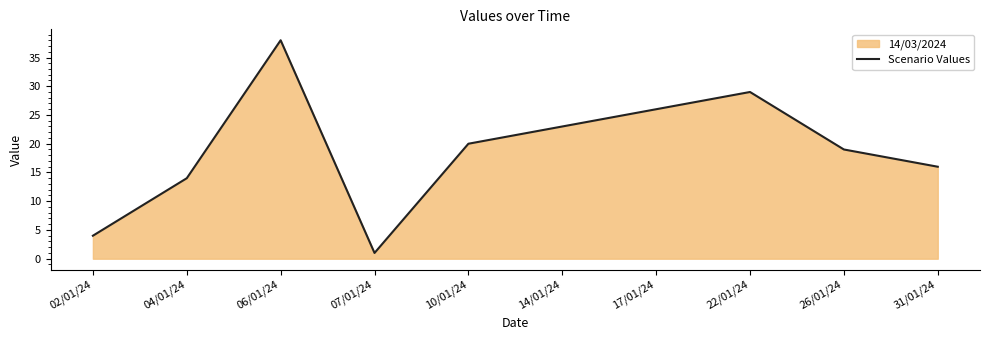

Count the number of categories in the chart.

10